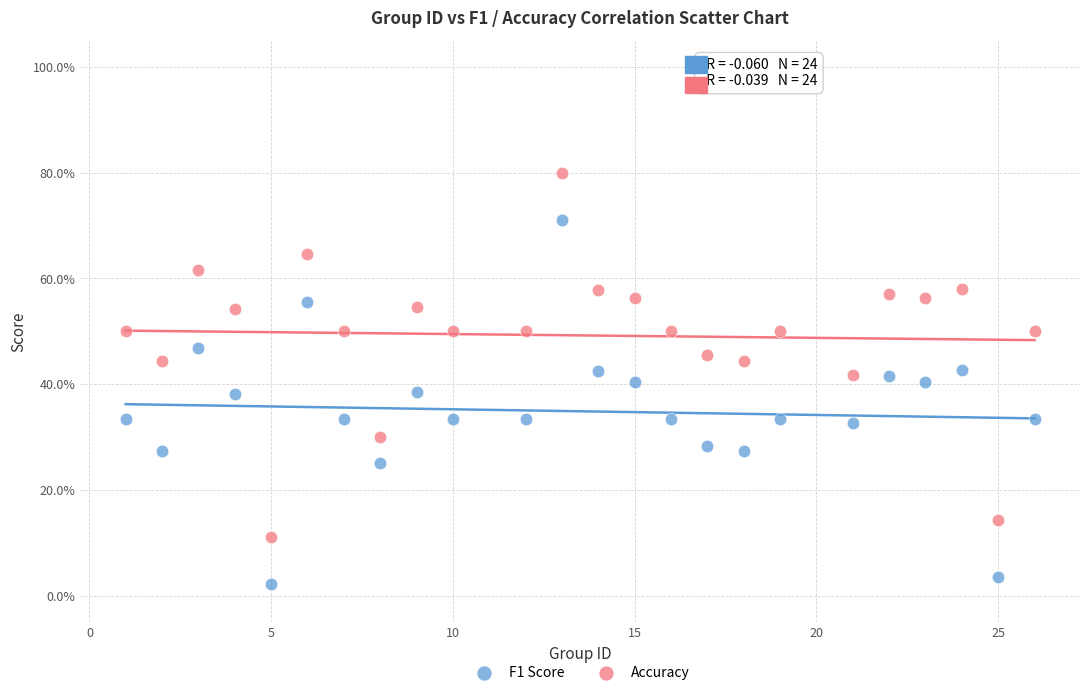

What are all the series names shown in the legend?

F1 Score, Accuracy